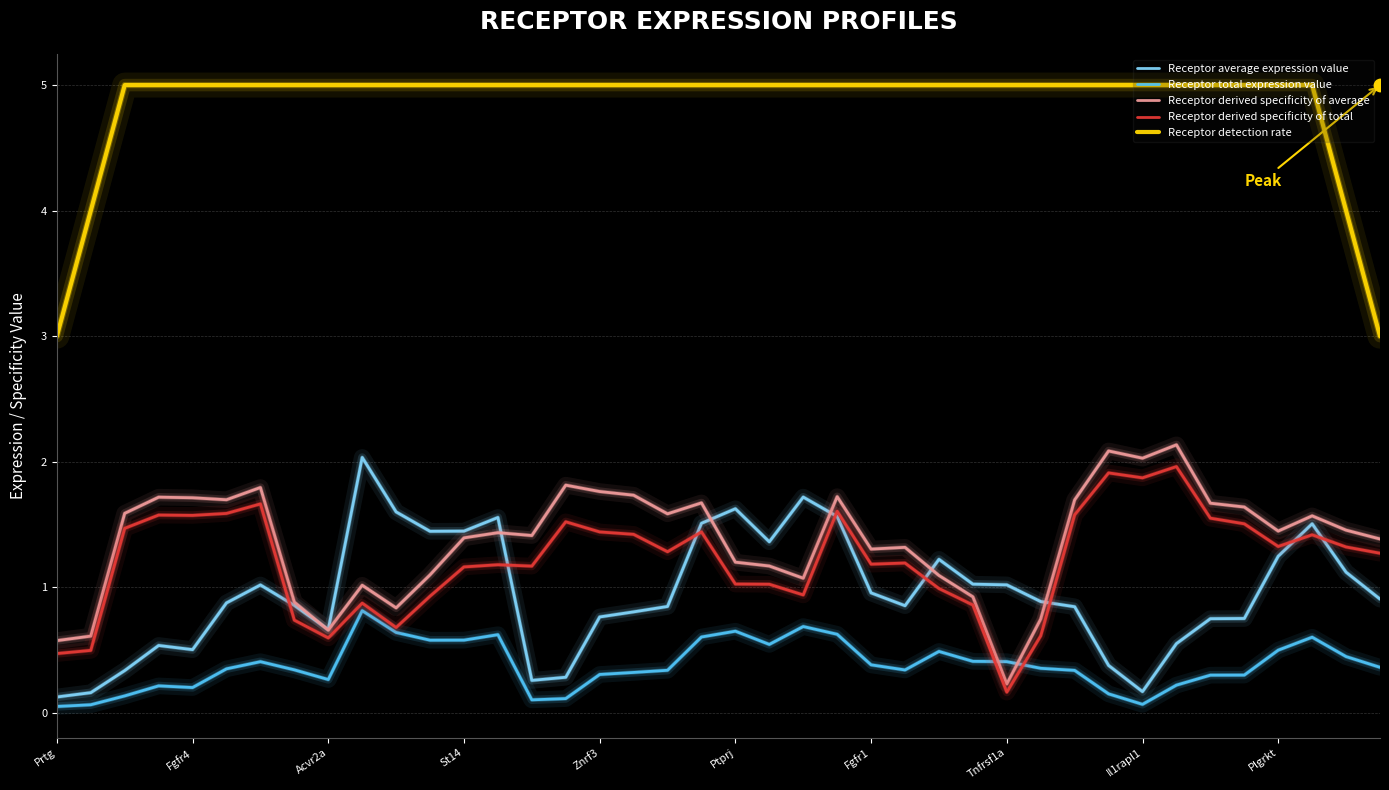

At how many categories does at least one series exceed 4?

36